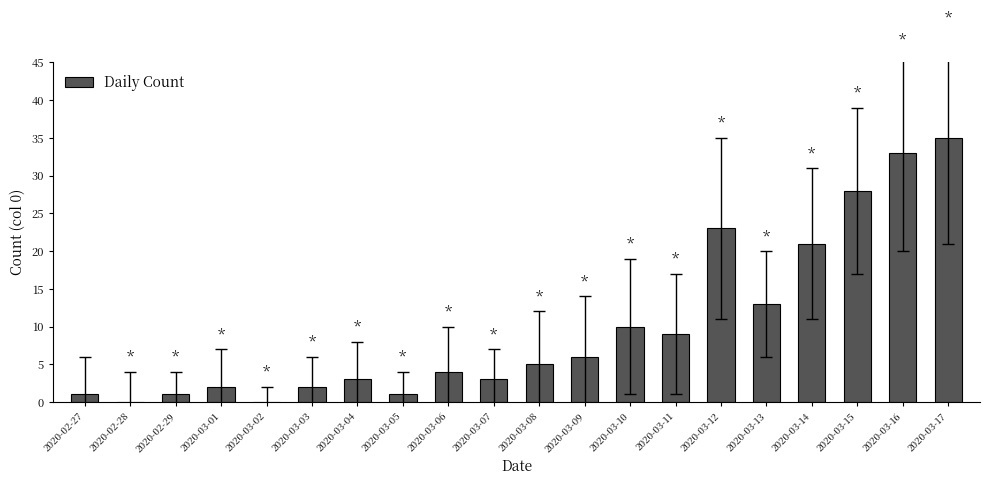

Between 2020-02-29 and 2020-03-09, which is larger?

2020-03-09